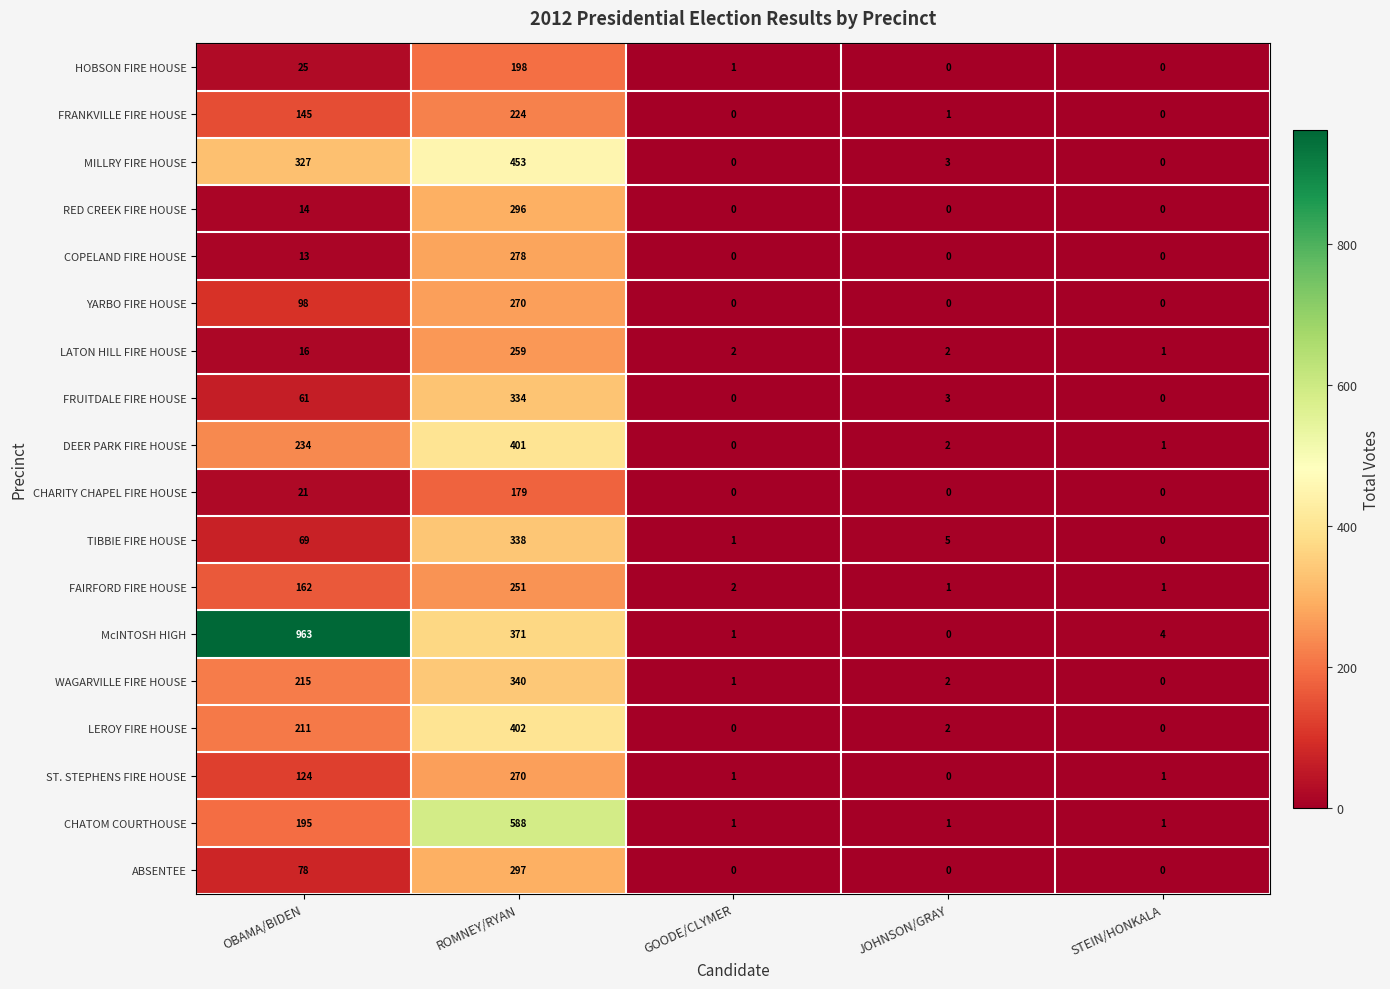

Which series has the widest spread of values?

McINTOSH HIGH